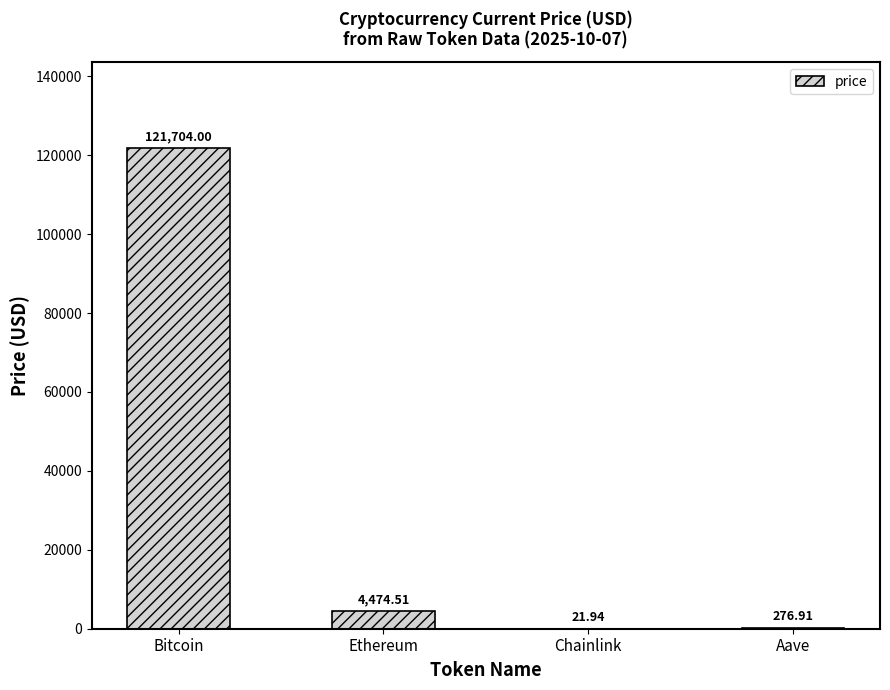

Reading left to right, transcribe all the data shown in this chart.

Bitcoin=121704.0	Ethereum=4474.5	Chainlink=21.9	Aave=276.9